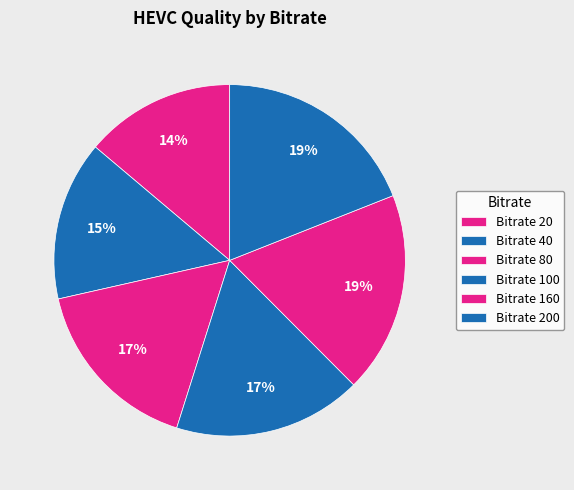

How many segments does this pie chart have?

6